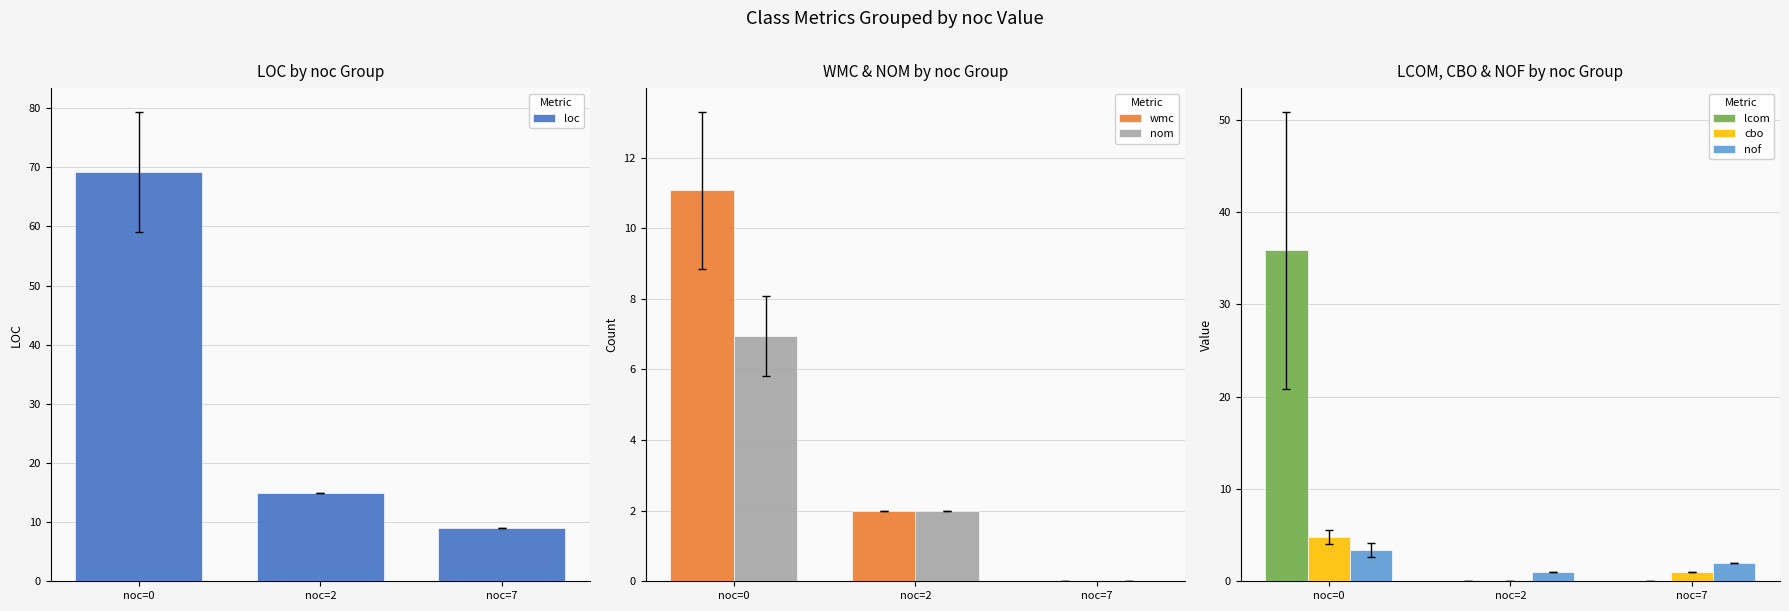

What is the difference between the lcom values at noc=7 and noc=0?

35.9